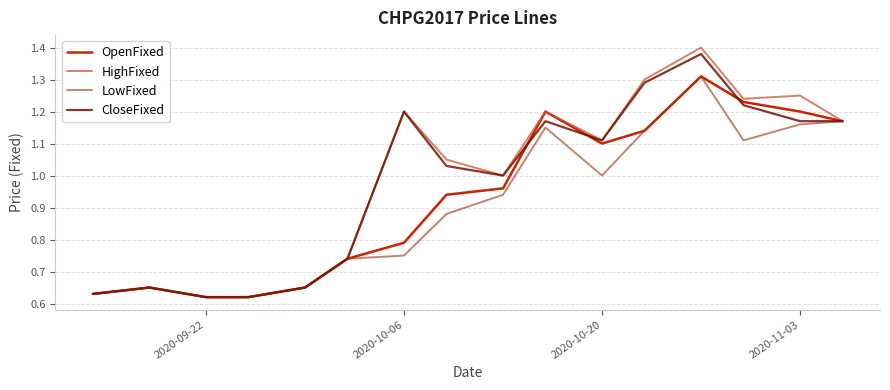

Which series has the largest range (max minus min)?

HighFixed